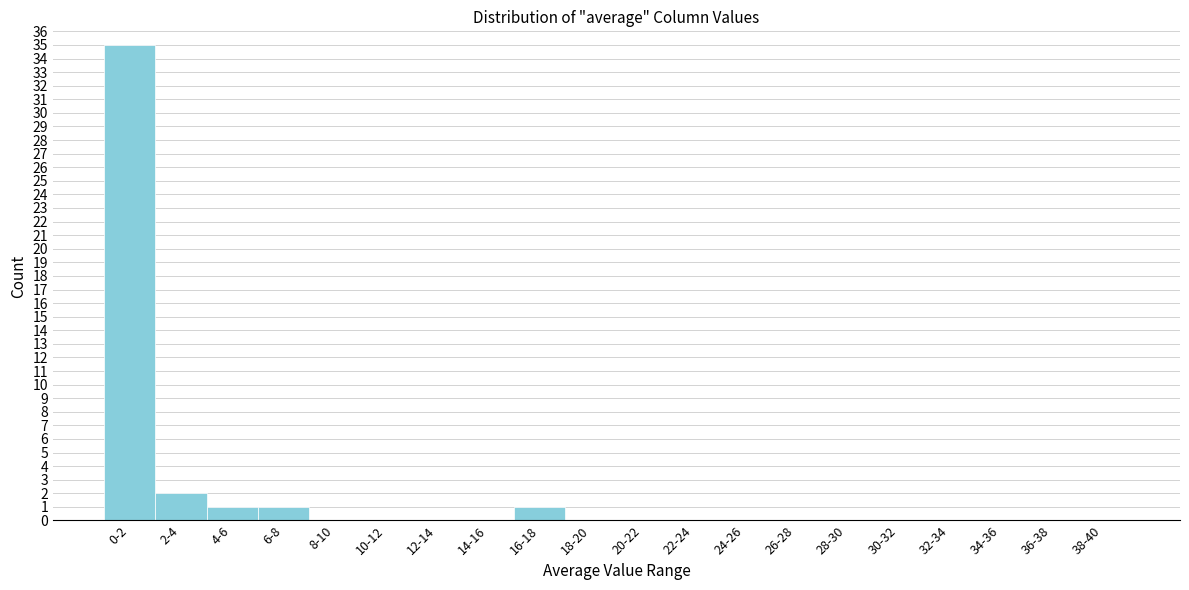

Is it true that the value at 2-4 is 2?

True